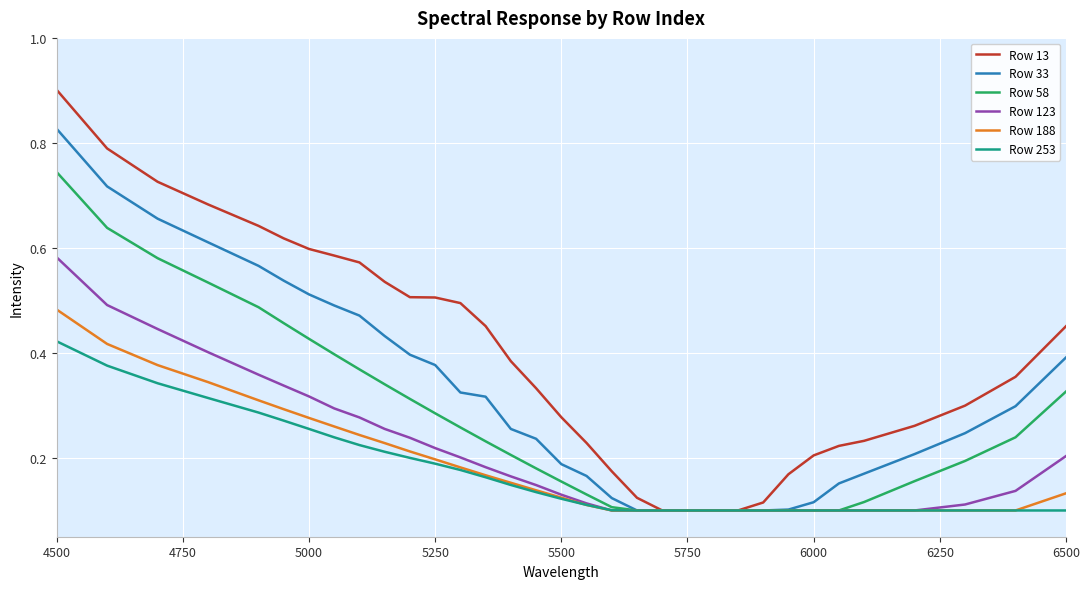

What is the maximum value shown in the chart?

0.9